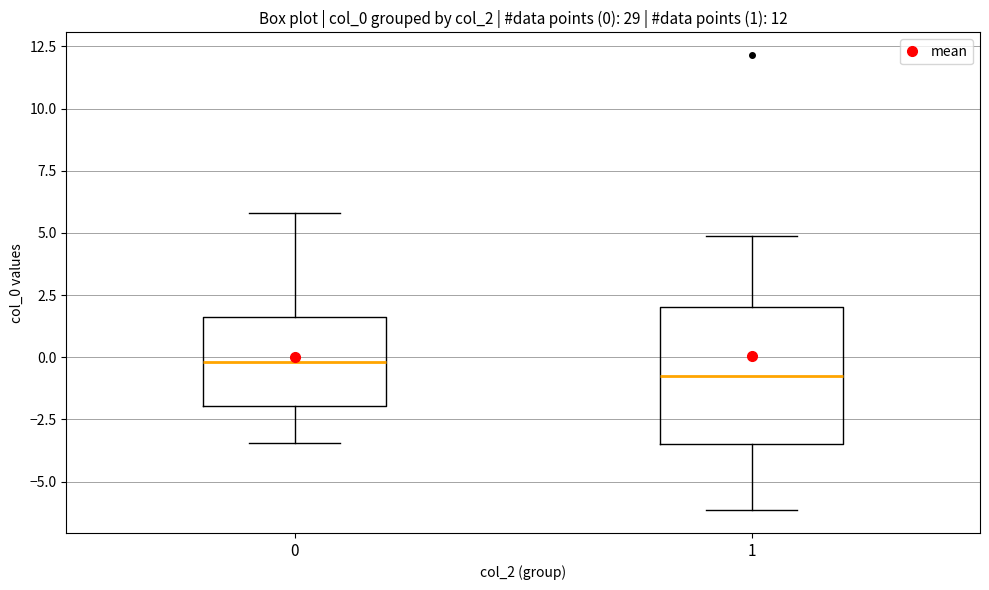

Which box's median line is the highest?

0